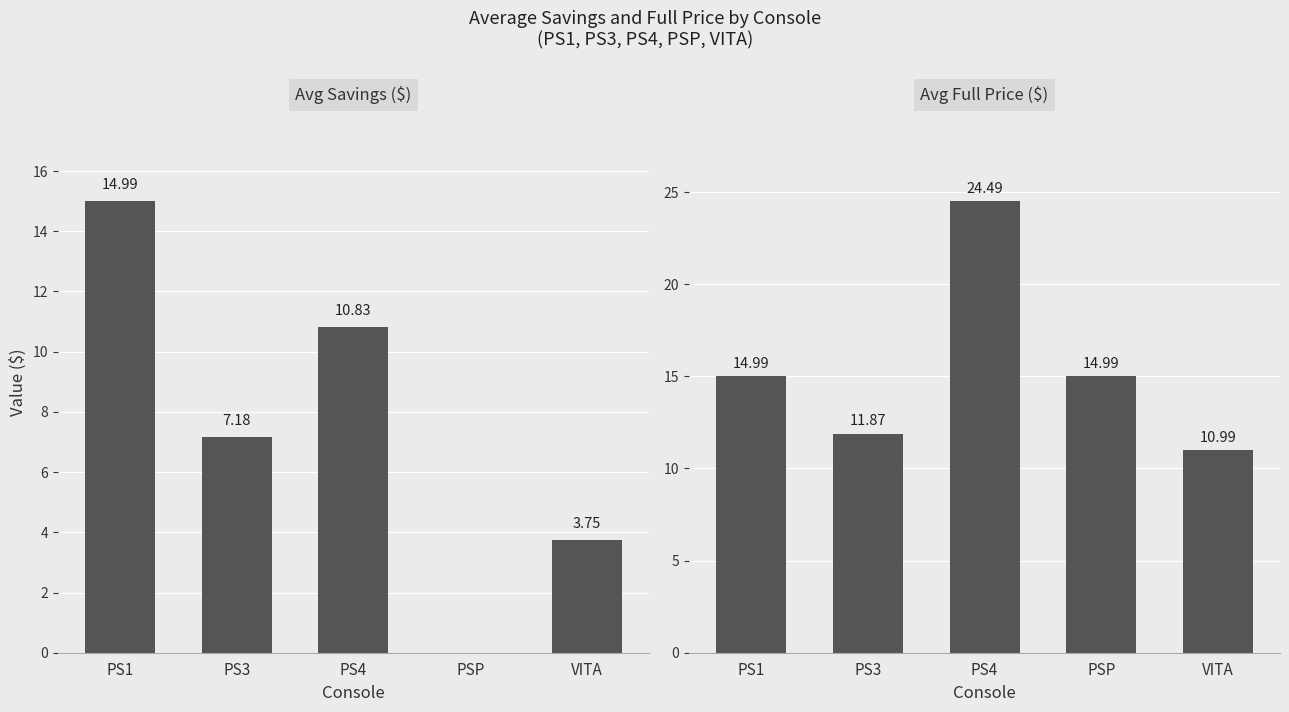

What is the difference between the maximum and minimum values in the savings series?

15.0